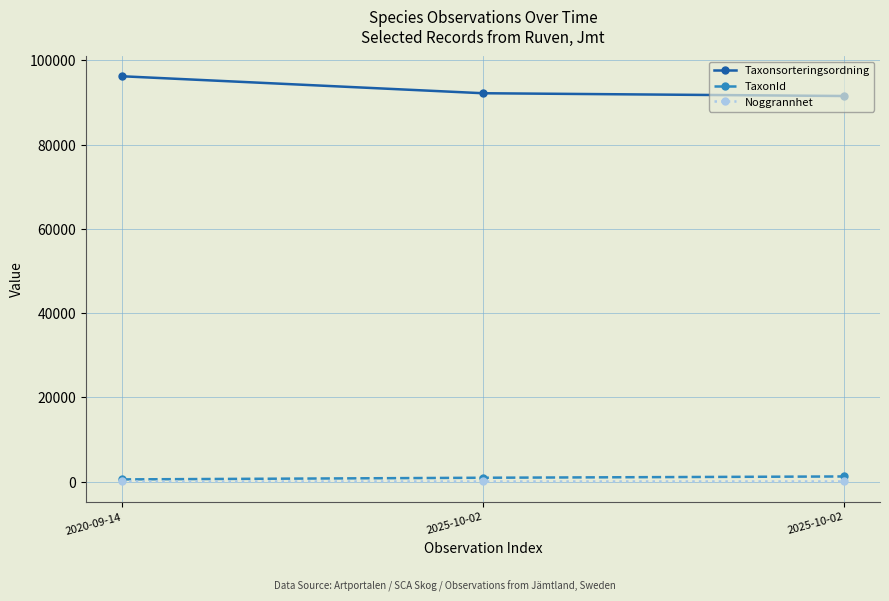

Reading left to right, extract all data points from this chart.

Taxonsorteringsordning: 96239	92206	91547
TaxonId: 504	898	1204
Noggrannhet: 10	10	10